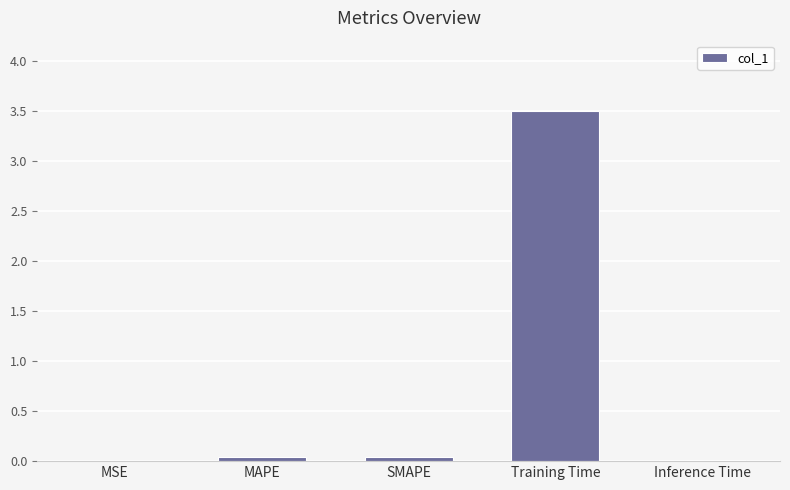

What is the sum of all values?

3.6